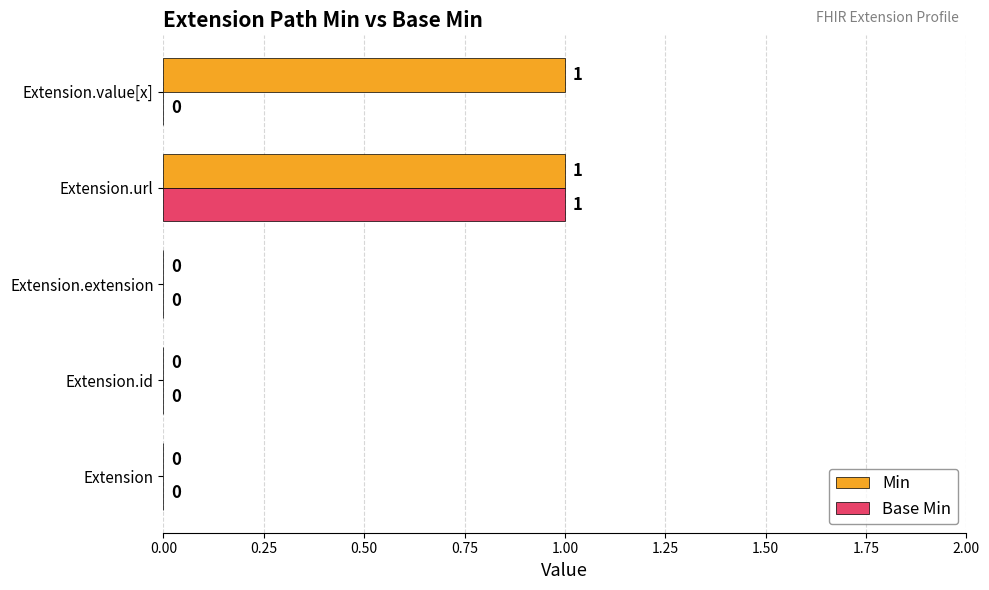

Which series changed the most between Extension.url and Extension.value[x]?

Base Min